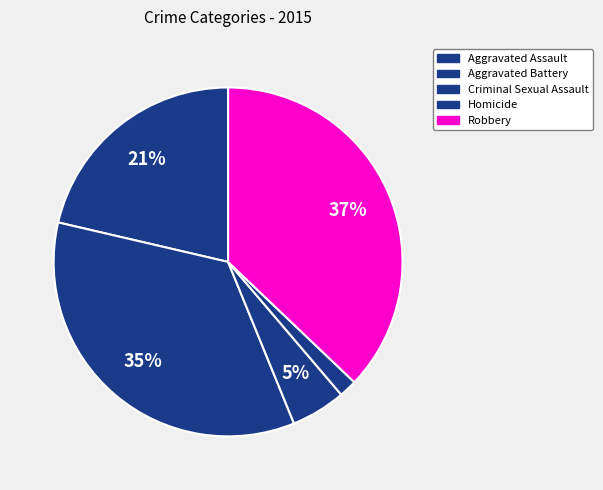

To the nearest percent, what is the difference between the Aggravated Battery and Criminal Sexual Assault slice percentages?

30%